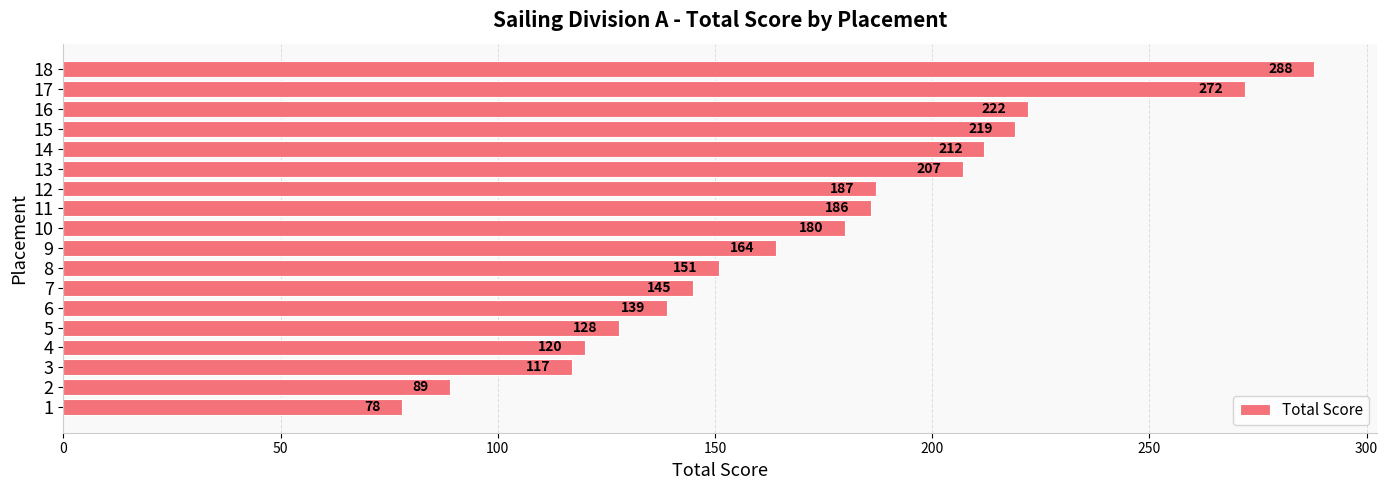

List the labels in order of value, largest first.

18, 17, 16, 15, 14, 13, 12, 11, 10, 9, 8, 7, 6, 5, 4, 3, 2, 1